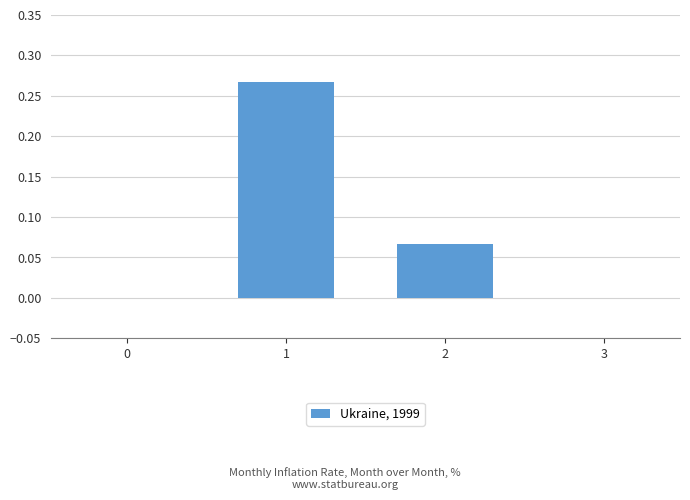

Are the bars grouped side by side (vs. stacked)?

No